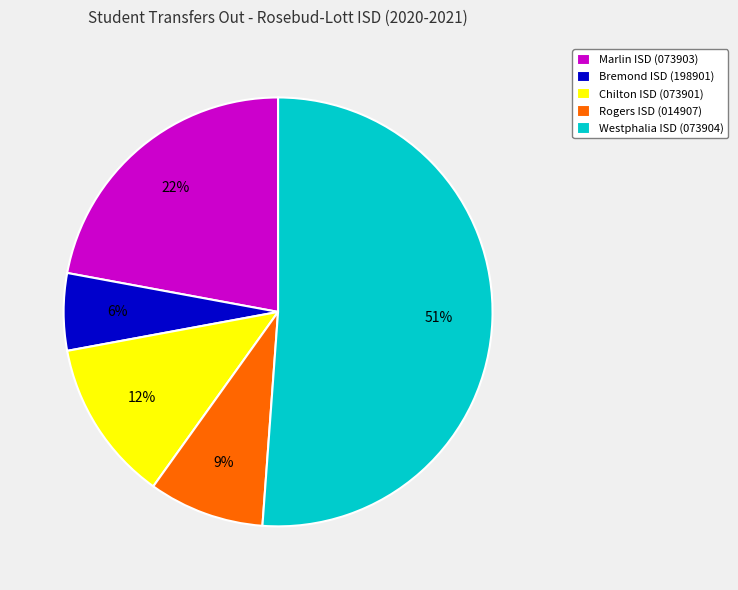

Is it true that Rogers ISD (014907) is 9% of the pie?

True